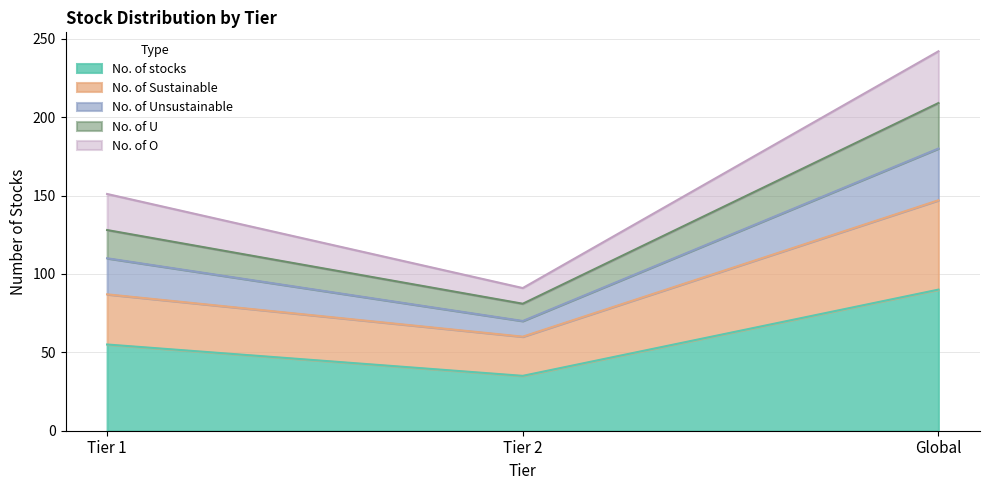

Is it true that No. of Unsustainable equals 149 at Tier 2?

False